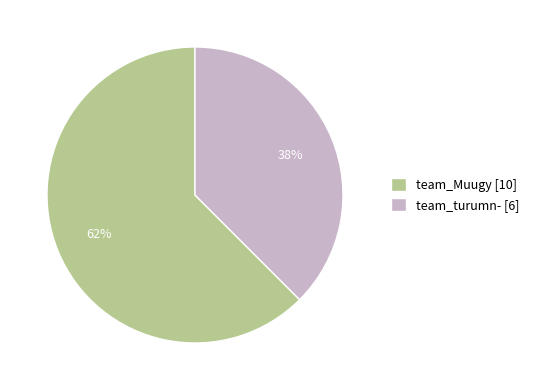

To the nearest percent, what portion does team_turumn- represent?

38%